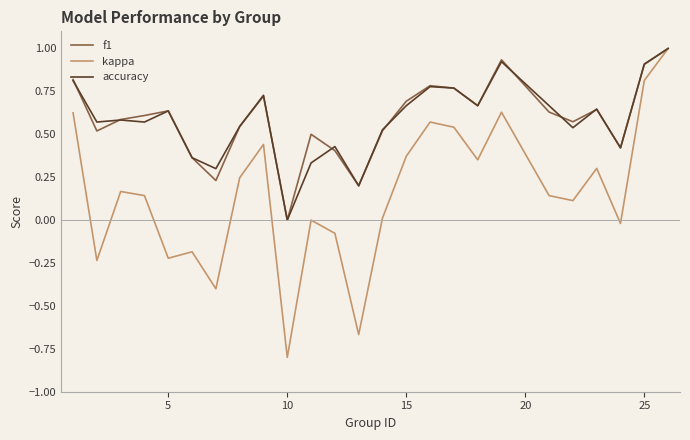

Which series has the largest range (max minus min)?

kappa